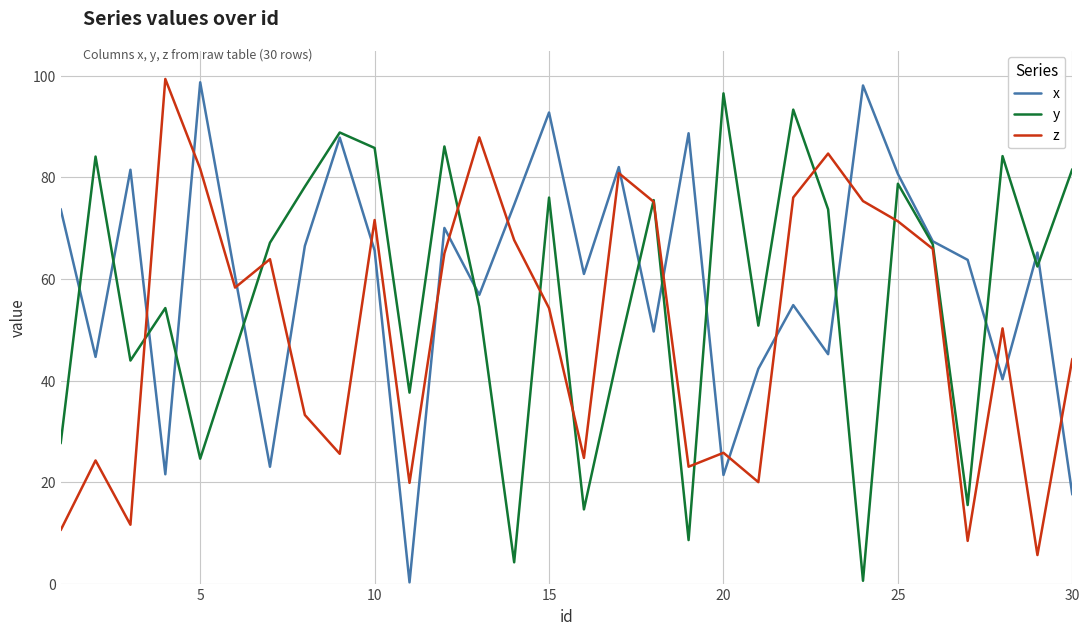

What is the highest value of the y series?

96.6